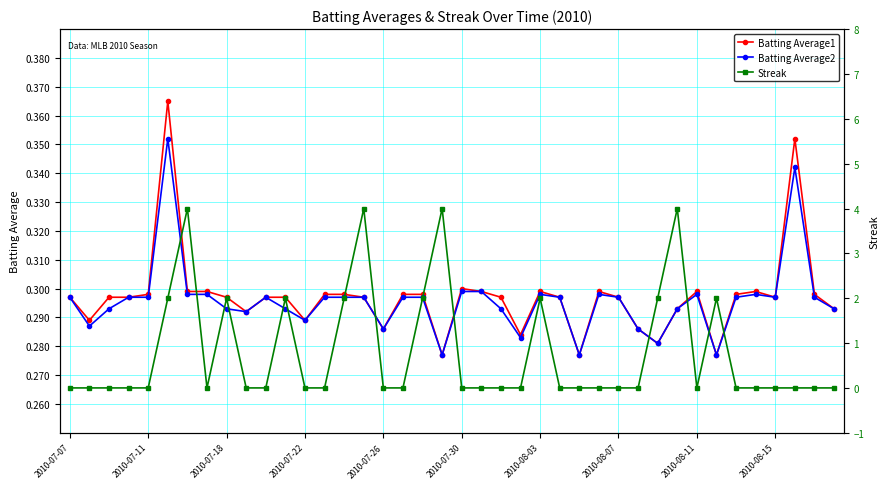

Is it true that Batting Average1 equals 0.2 at 2010-07-30?

False